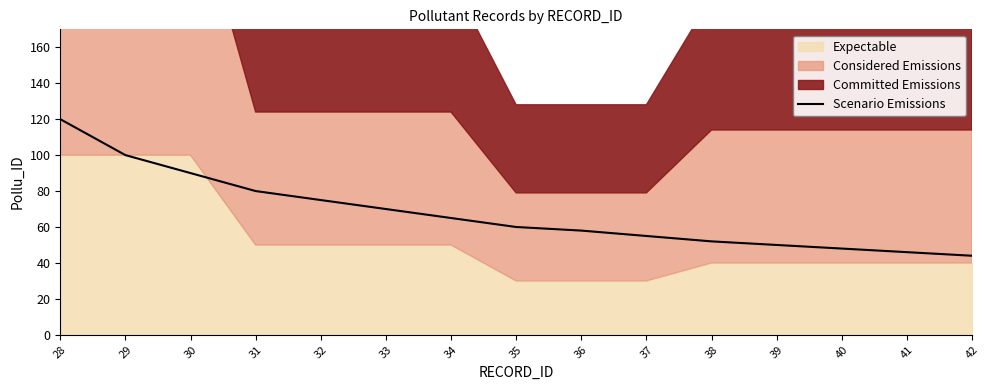

At which label does the data first exceed 60?

28